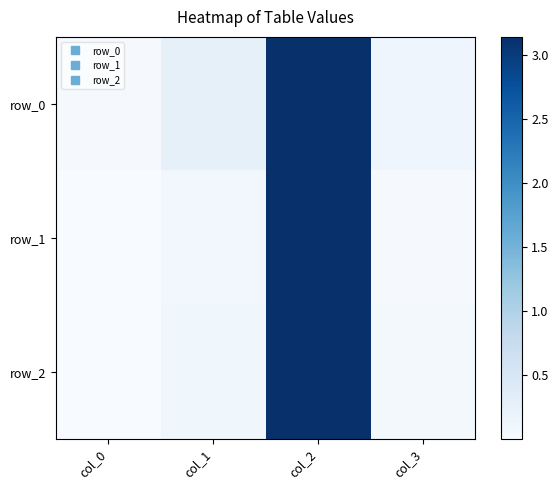

Reading left to right, list all the values displayed in this chart.

row_0: col_0=0.0	col_1=0.3	col_2=3.1	col_3=0.1
row_1: col_0=0.0	col_1=0.1	col_2=3.1	col_3=0.0
row_2: col_0=0.0	col_1=0.1	col_2=3.1	col_3=0.1